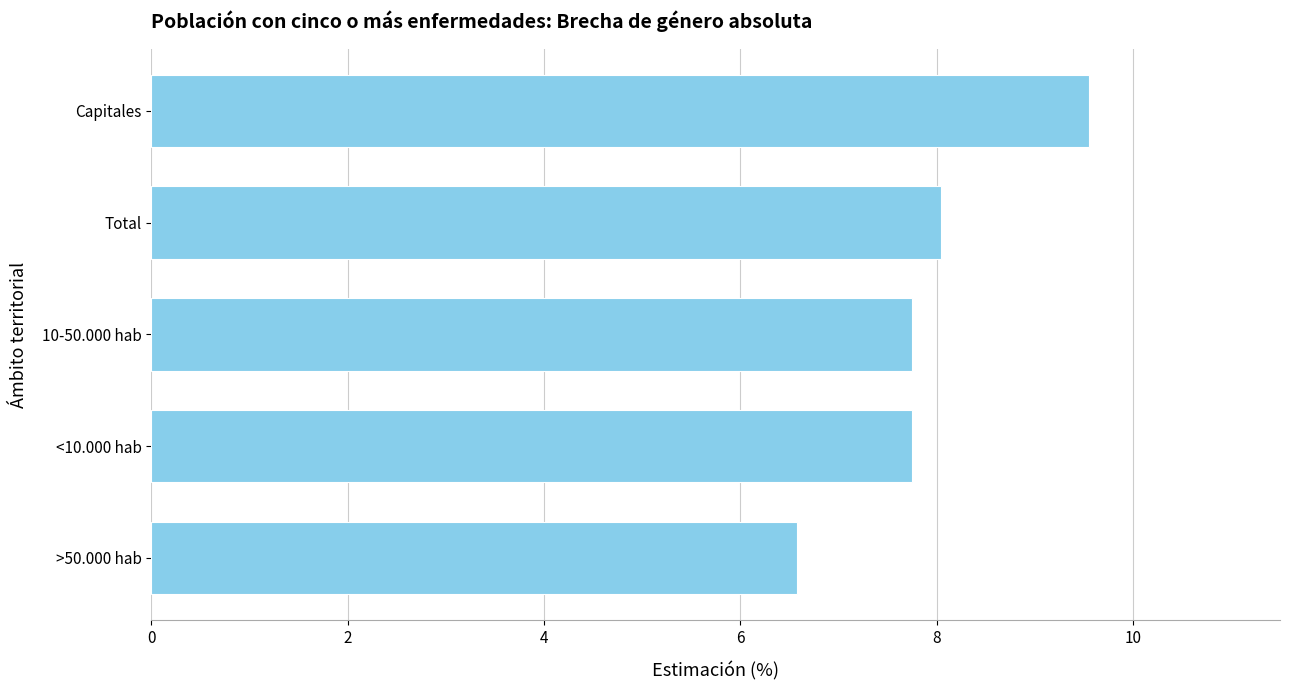

What is the approximate value at Total?

8.0